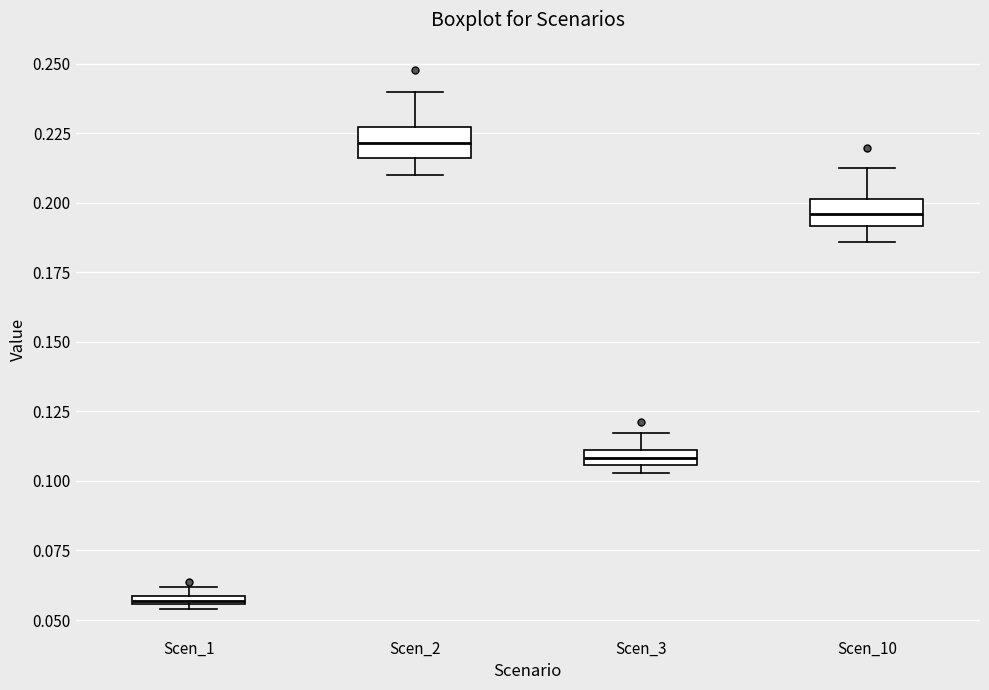

Where is the upper edge of the box for Scen_10 on the y-axis? The values are not printed on the chart, so give them approximately, as read against the axis.

0.200